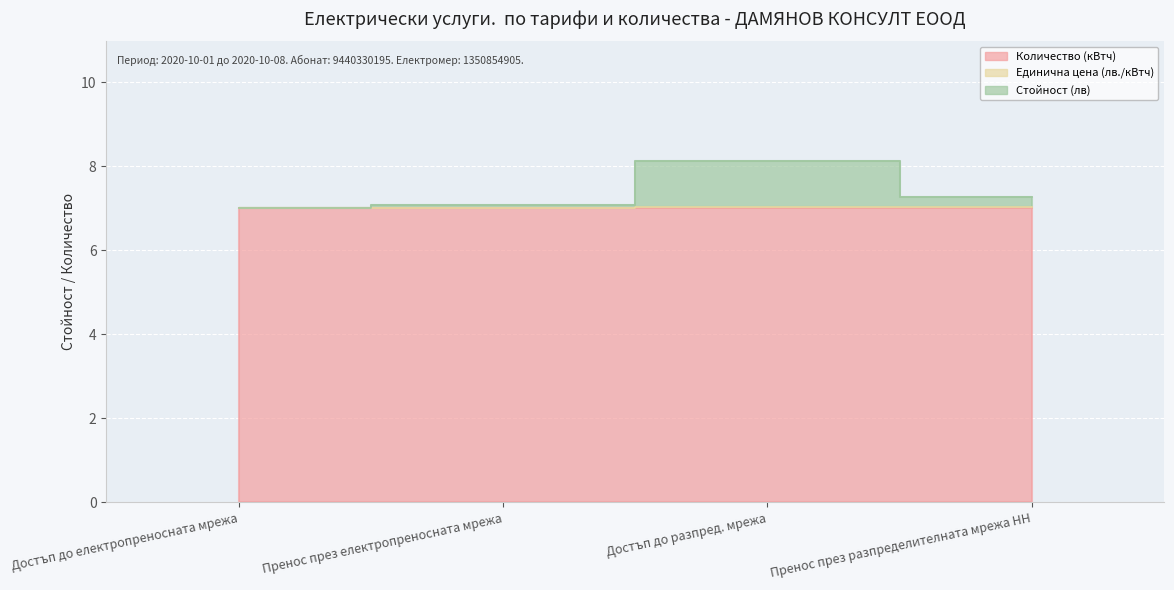

True or false: Стойност (лв) has a value of 13.1 at Достъп до разпред. мрежа.

False